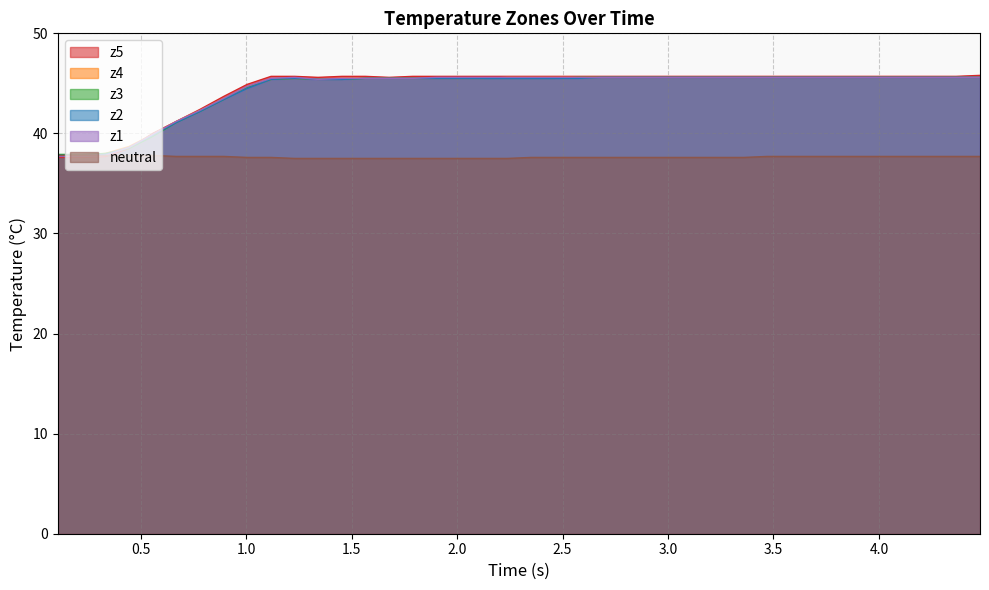

Which series has the largest range (max minus min)?

z5